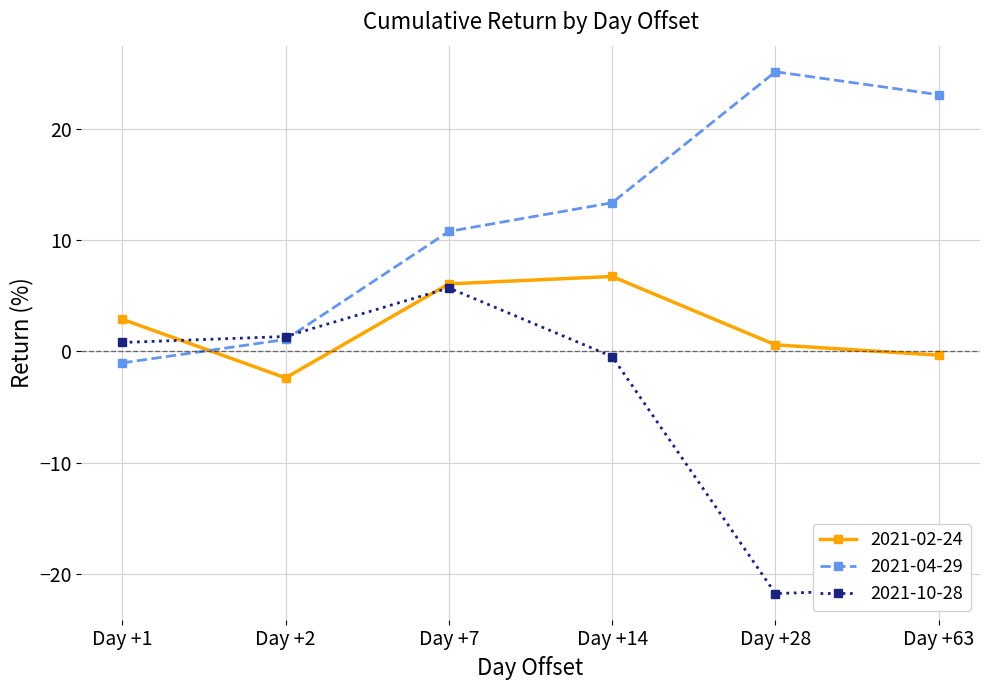

Reading left to right, list all the values displayed in this chart.

2021-02-24: 2.9	-2.4	6.1	6.7	0.6	-0.3
2021-04-29: -1.0	1.1	10.8	13.4	25.1	23.1
2021-10-28: 0.8	1.3	5.7	-0.5	-21.8	-21.2